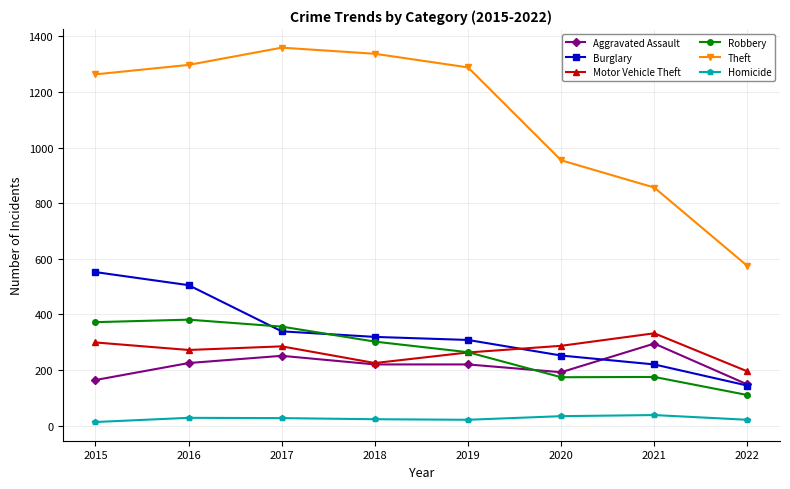

Where does the Burglary series first go above 319?

2015